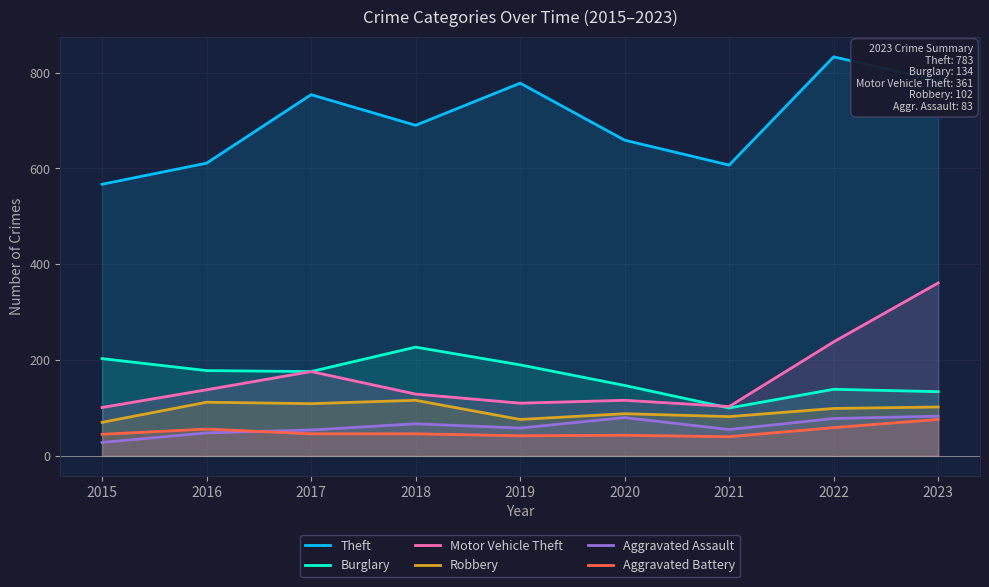

What is the difference between the maximum and minimum values in the Burglary series?

127